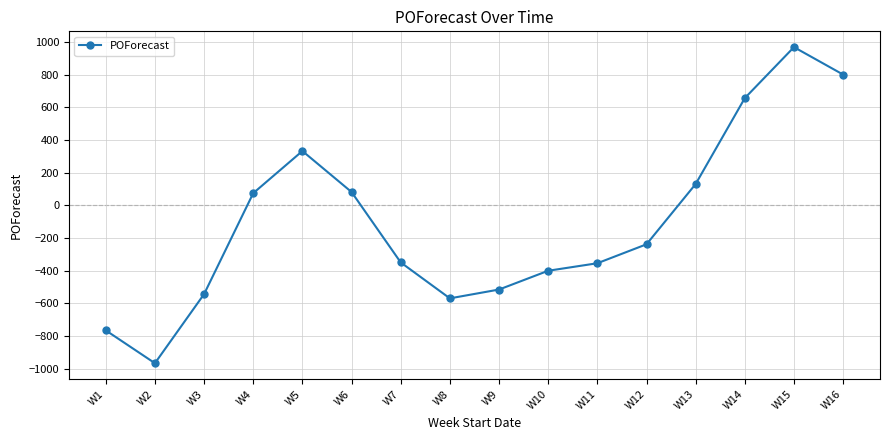

What is the minimum value shown in the chart?

-966